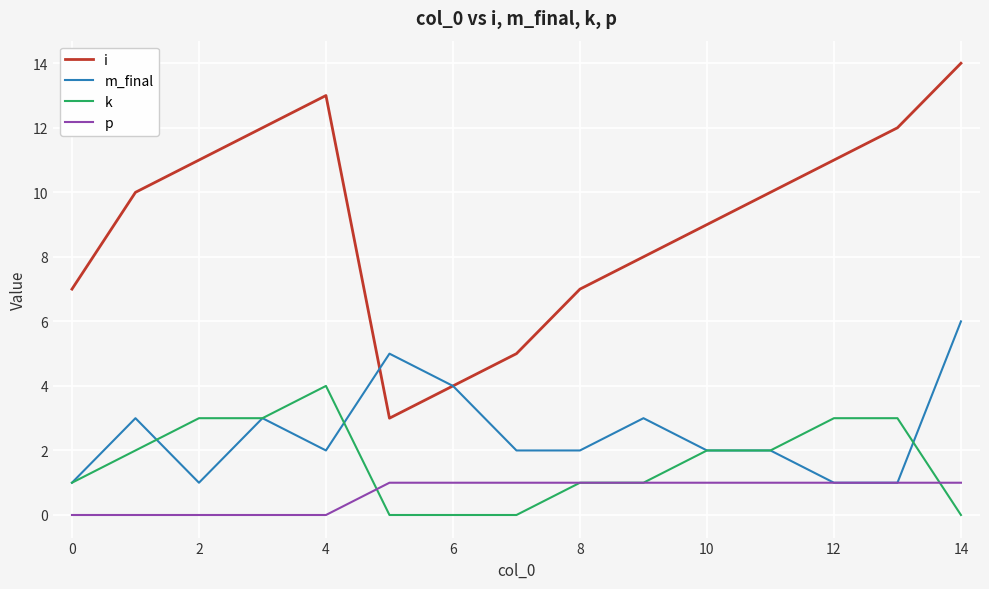

Does the chart have visible grid lines?

Yes